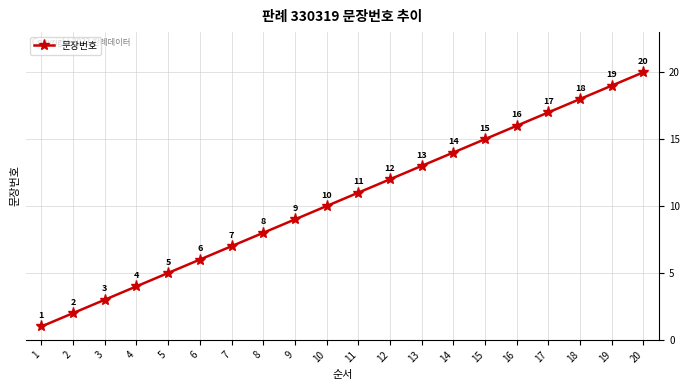

Rank the categories by value from lowest to highest.

1, 2, 3, 4, 5, 6, 7, 8, 9, 10, 11, 12, 13, 14, 15, 16, 17, 18, 19, 20